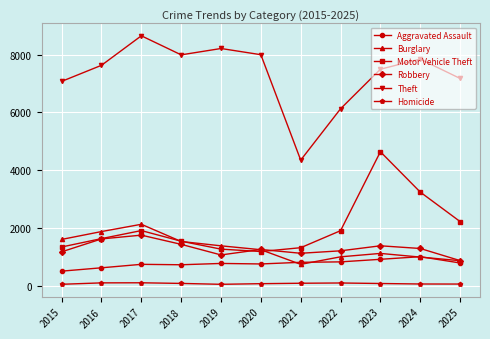

What is the lowest value of the Burglary series?

737